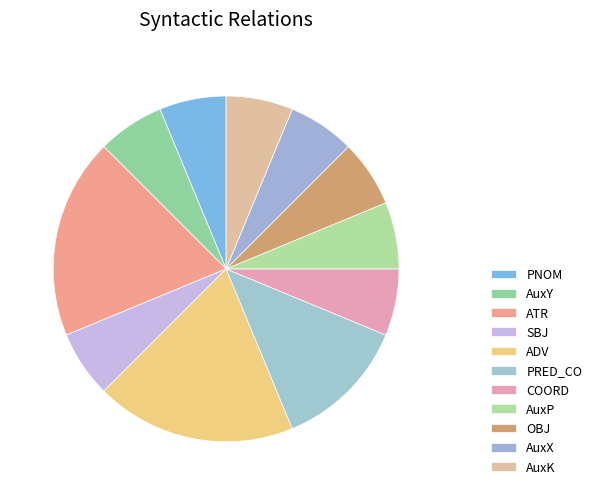

What is the largest slice in the pie chart?

ATR